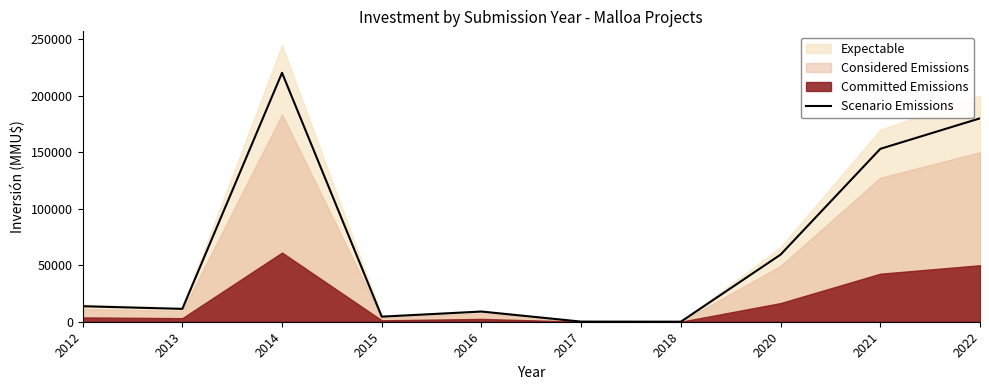

Reading left to right, transcribe all the data shown in this chart.

2012=13716.0	2013=11362.5	2014=220284.0	2015=4500.0	2016=9000.0	2017=104.4	2018=36.0	2020=59400.0	2021=153000.0	2022=180000.0